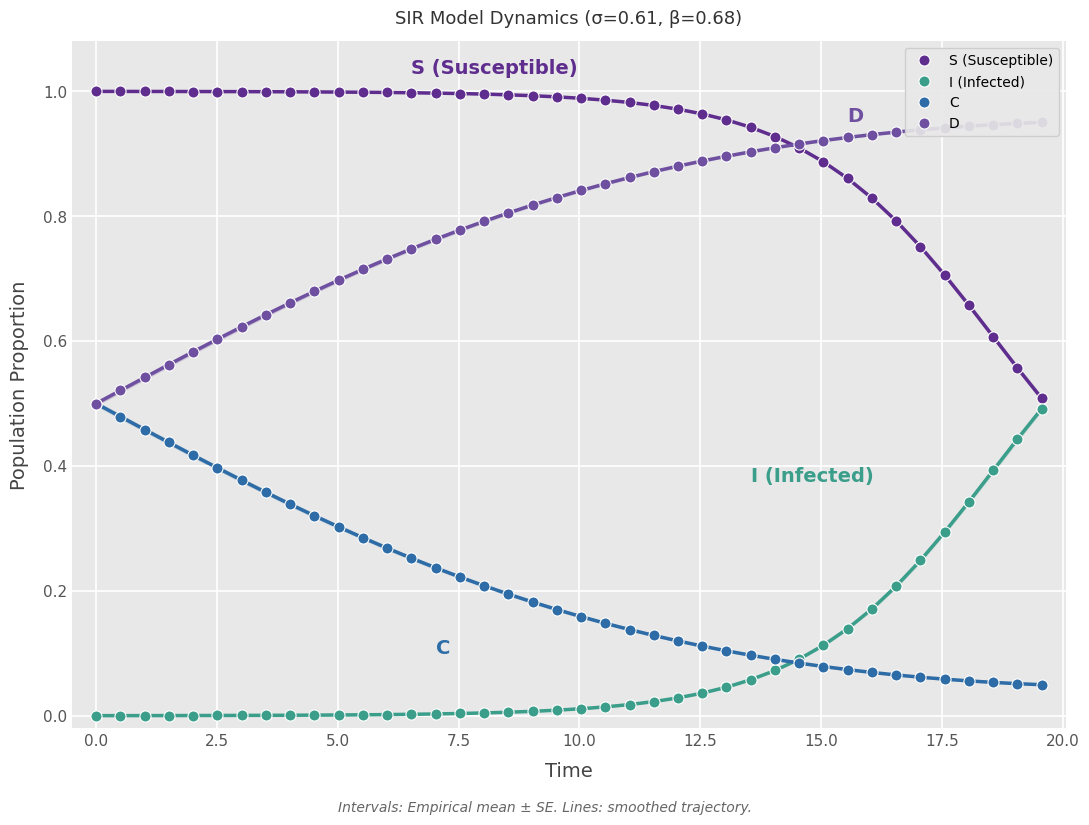

True or false: D has more than 1 points higher than both neighbors.

False